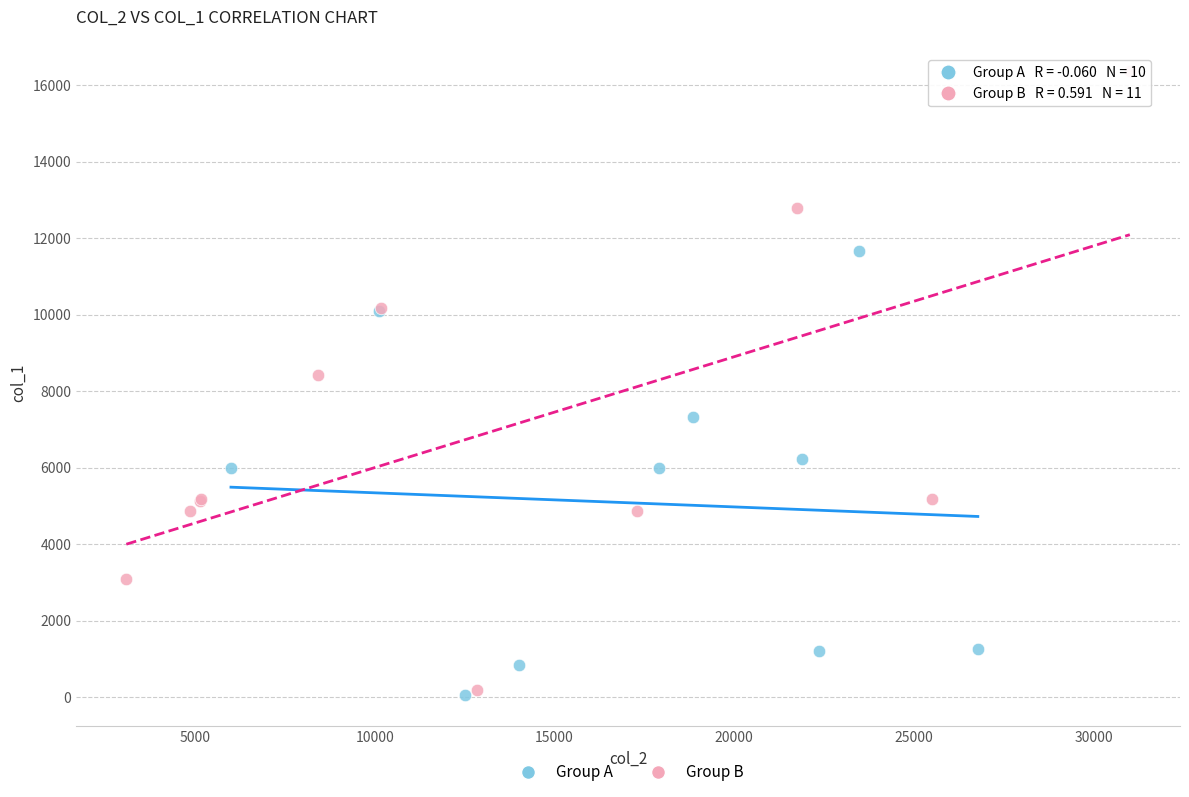

Which series reaches the maximum Y coordinate?

Group B